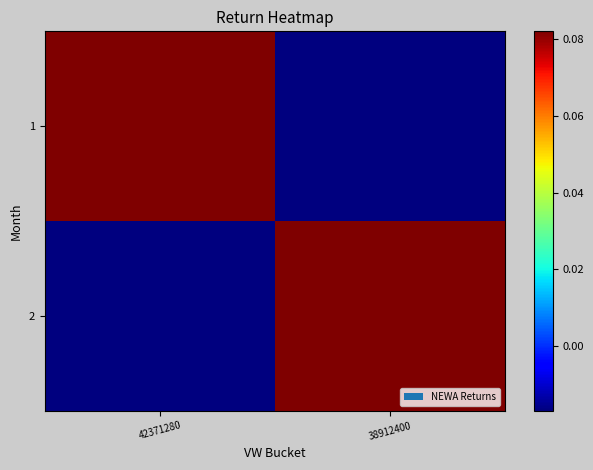

Reading left to right, extract all data points from this chart.

1: 42371280=0.1	38912400=-0.0
2: 42371280=-0.0	38912400=0.1